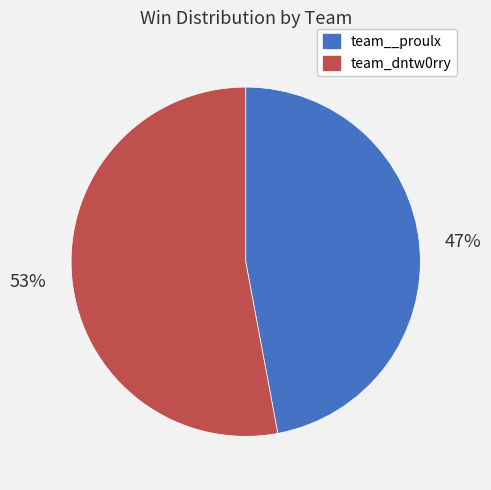

Rank the categories by value from lowest to highest.

team__proulx, team_dntw0rry